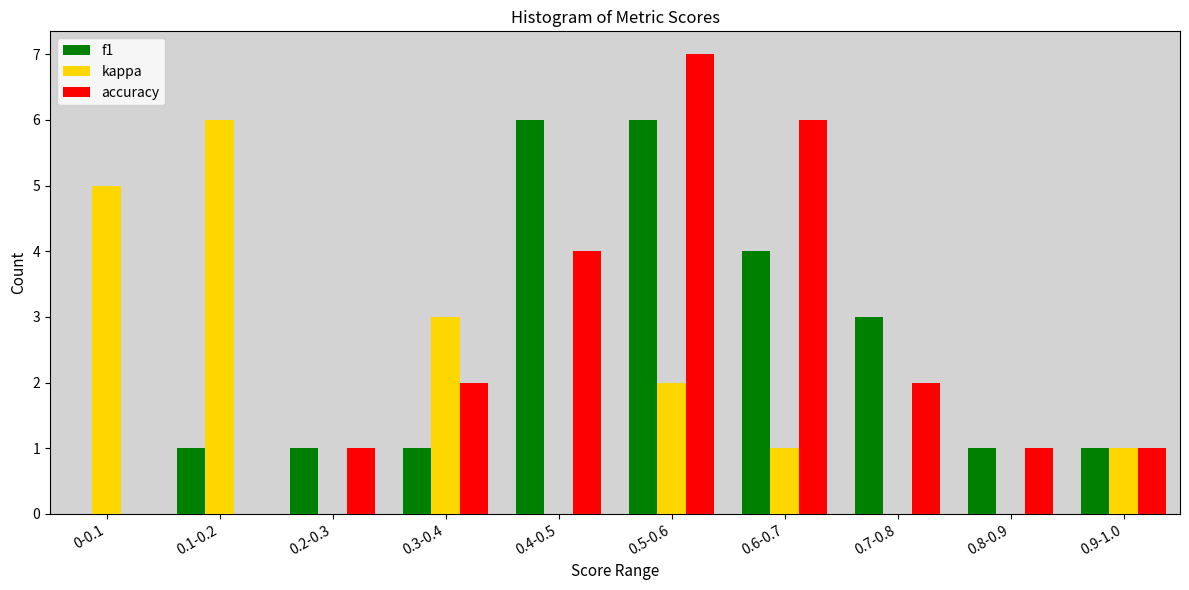

Reading left to right, what are all the values shown in this chart?

f1: 0-0.1=0	0.1-0.2=1	0.2-0.3=1	0.3-0.4=1	0.4-0.5=6	0.5-0.6=6	0.6-0.7=4	0.7-0.8=3	0.8-0.9=1	0.9-1.0=1
kappa: 0-0.1=5	0.1-0.2=6	0.2-0.3=0	0.3-0.4=3	0.4-0.5=0	0.5-0.6=2	0.6-0.7=1	0.7-0.8=0	0.8-0.9=0	0.9-1.0=1
accuracy: 0-0.1=0	0.1-0.2=0	0.2-0.3=1	0.3-0.4=2	0.4-0.5=4	0.5-0.6=7	0.6-0.7=6	0.7-0.8=2	0.8-0.9=1	0.9-1.0=1